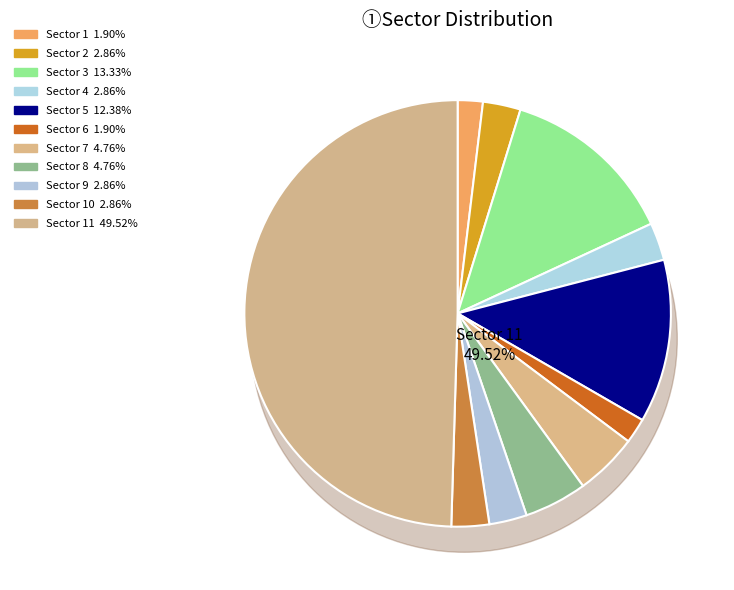

How many slices are in this pie chart?

11